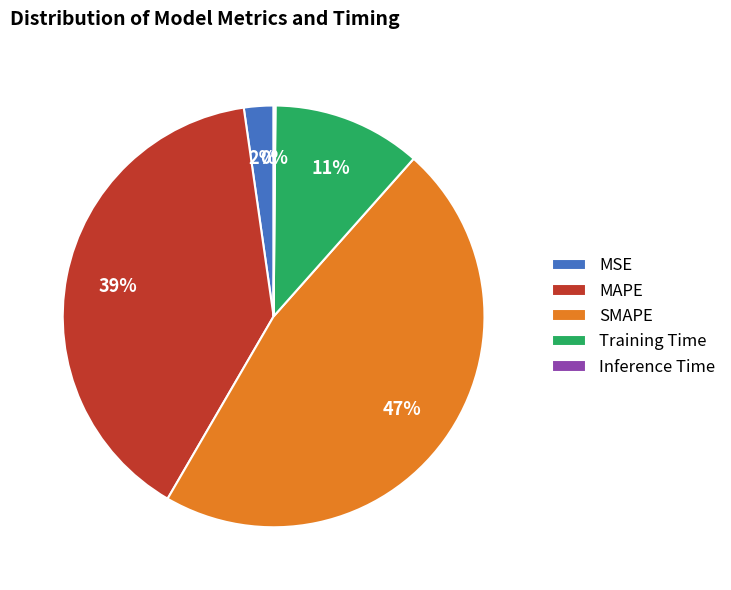

Does any single category account for the majority?

No